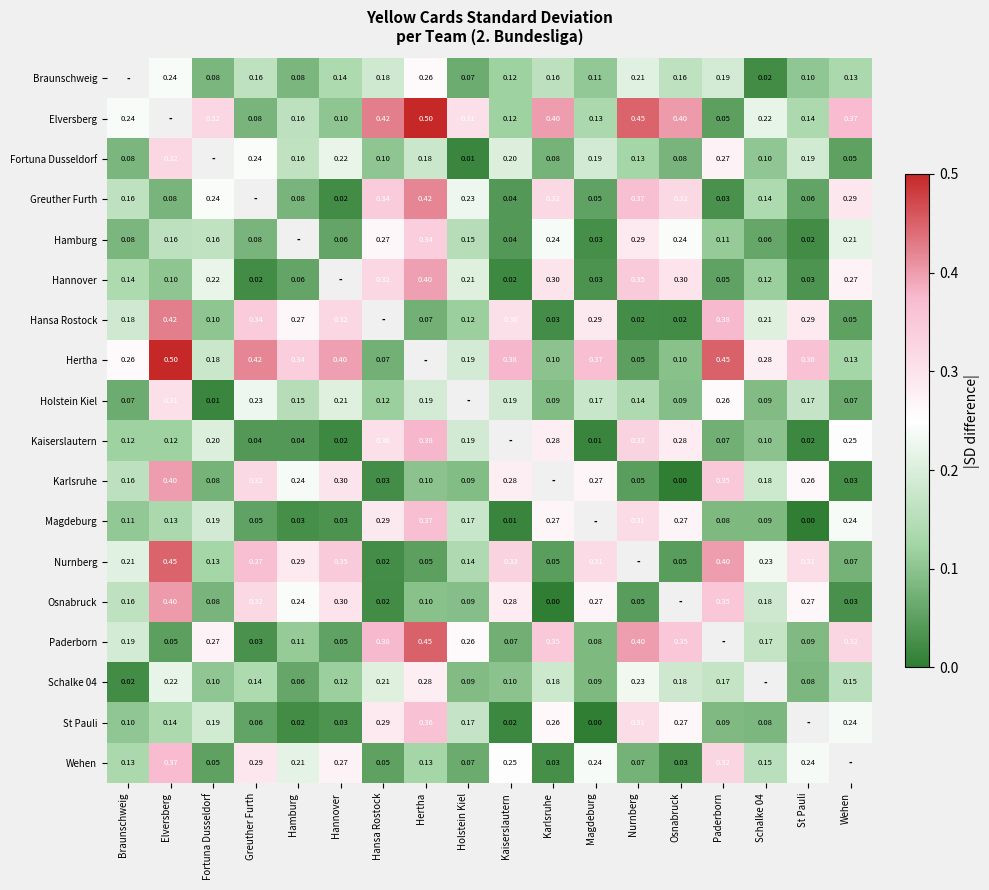

Is the value of Hannover at Hamburg greater than the value of Paderborn at Hertha?

No